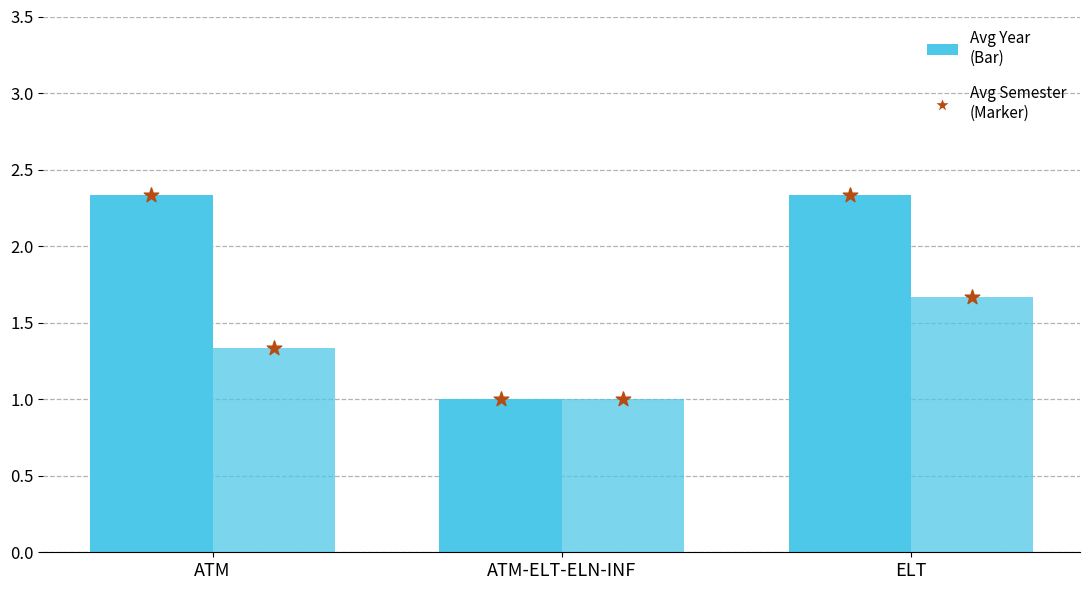

Which series has the largest Y range (max minus min)?

Avg Year